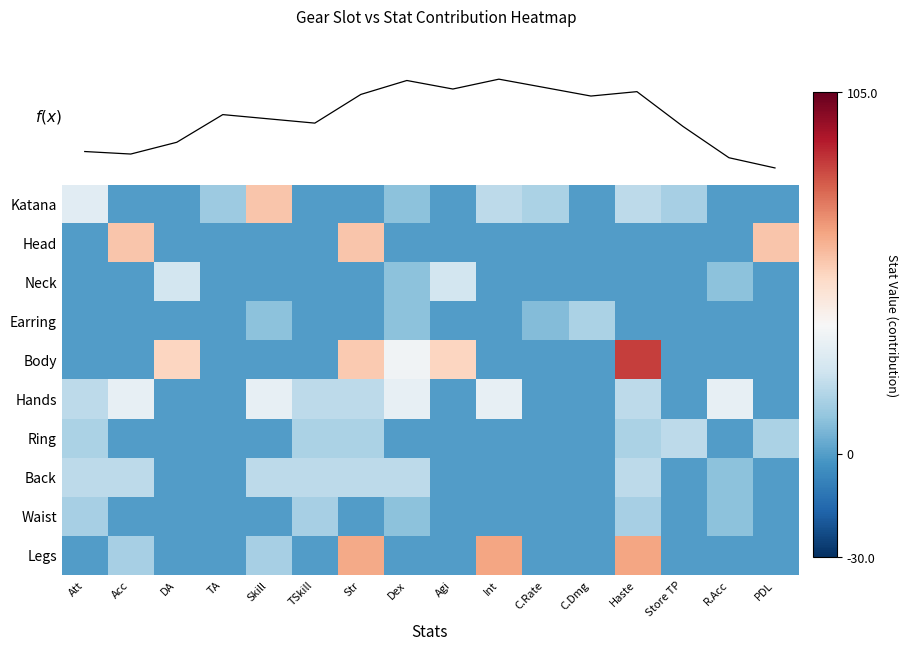

Is it true that Earring equals 0 at DA?

True